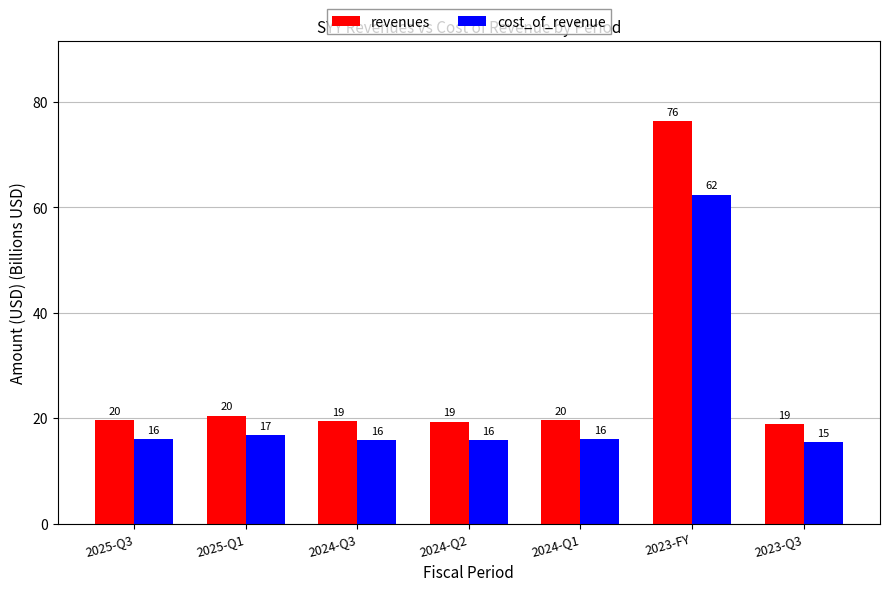

What is the minimum value for revenues?

18.9